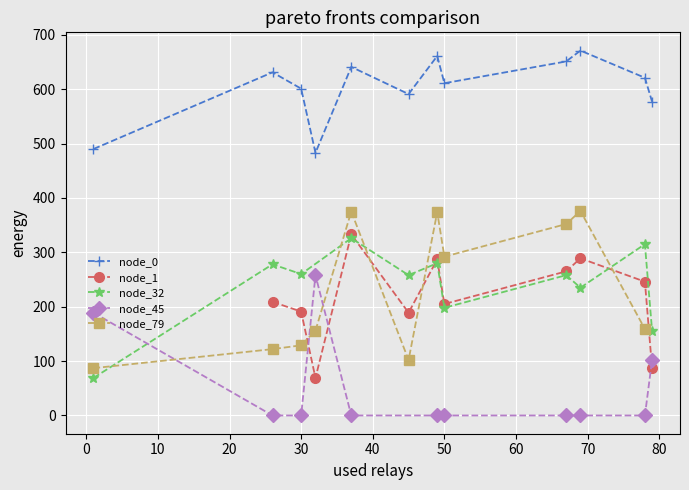

Where is the first local minimum for node_32?

30